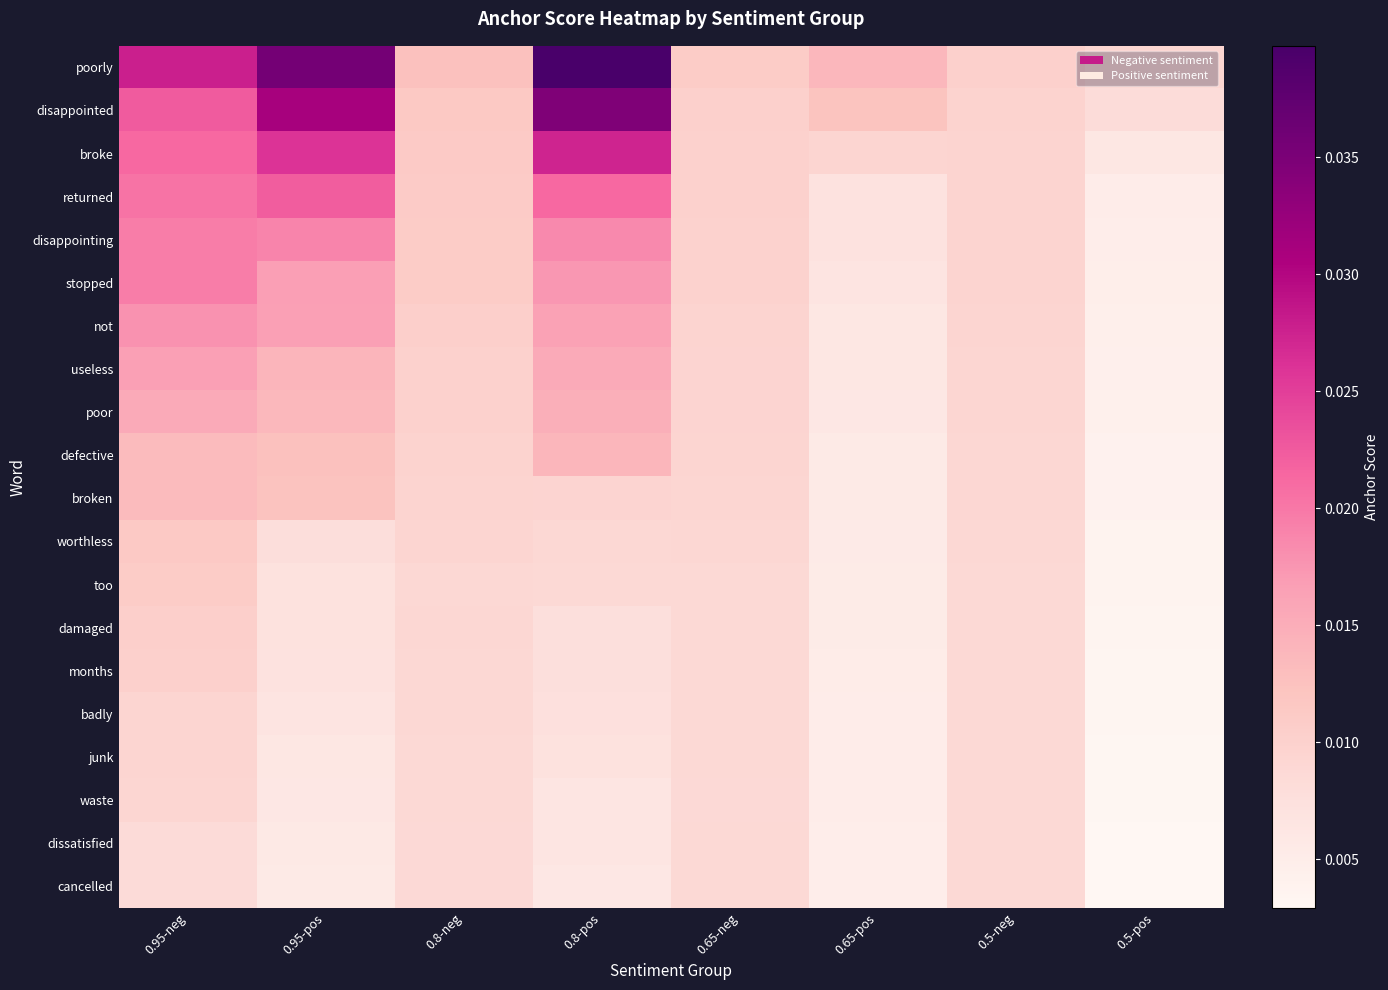

What is the total value across all series at 0.65-neg?

0.2